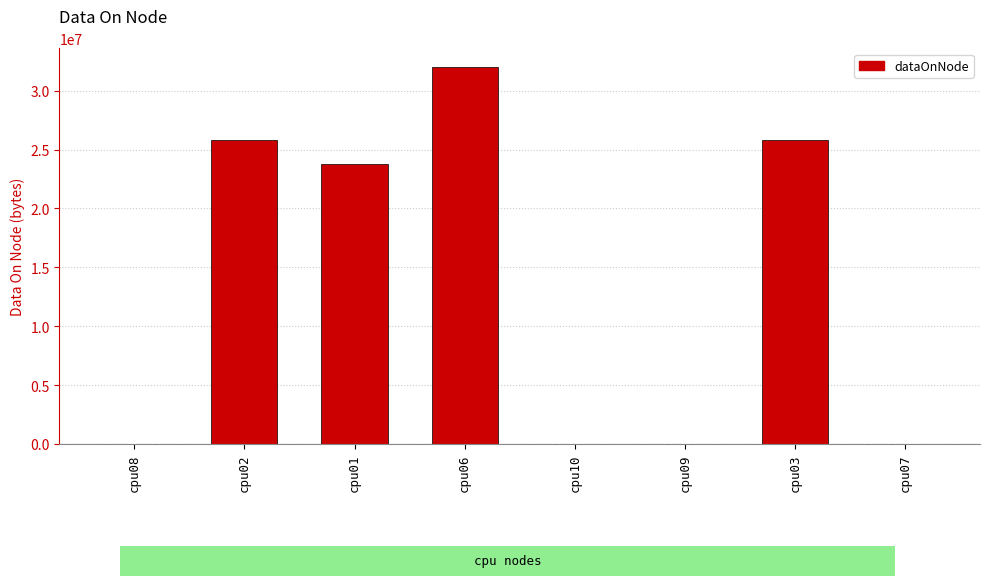

Which category has the highest value across all series?

cpu06